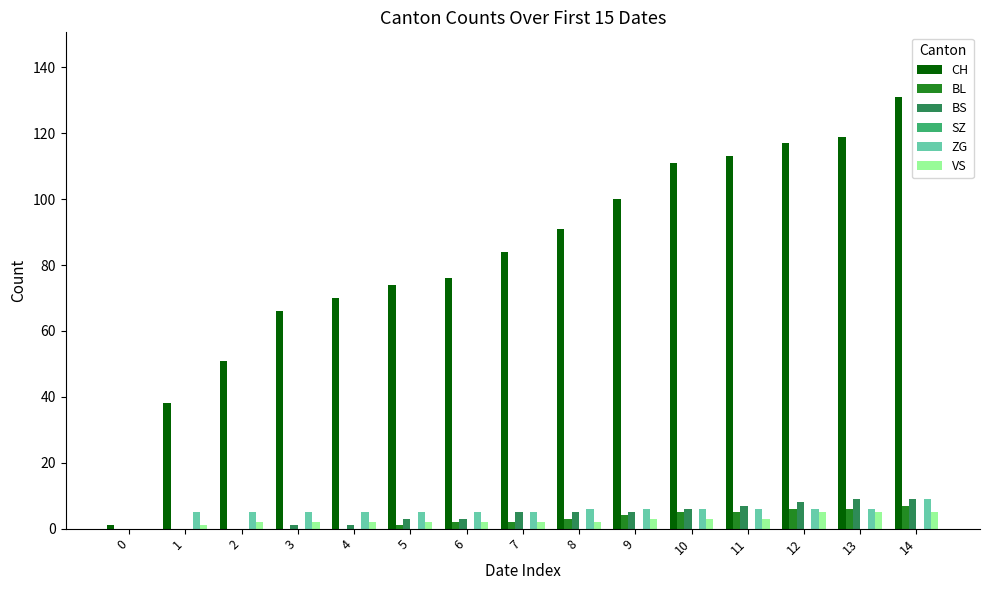

What is the total value across all series at 7?

98